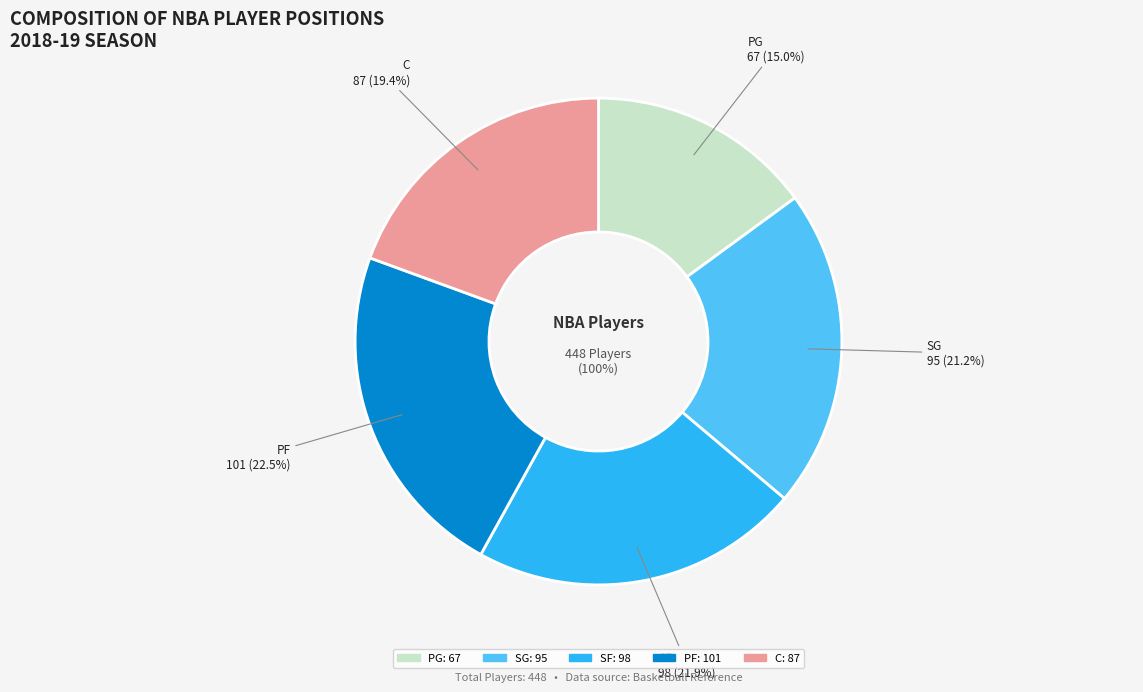

Approximately how many times larger is the value at SF compared to SG?

1.0